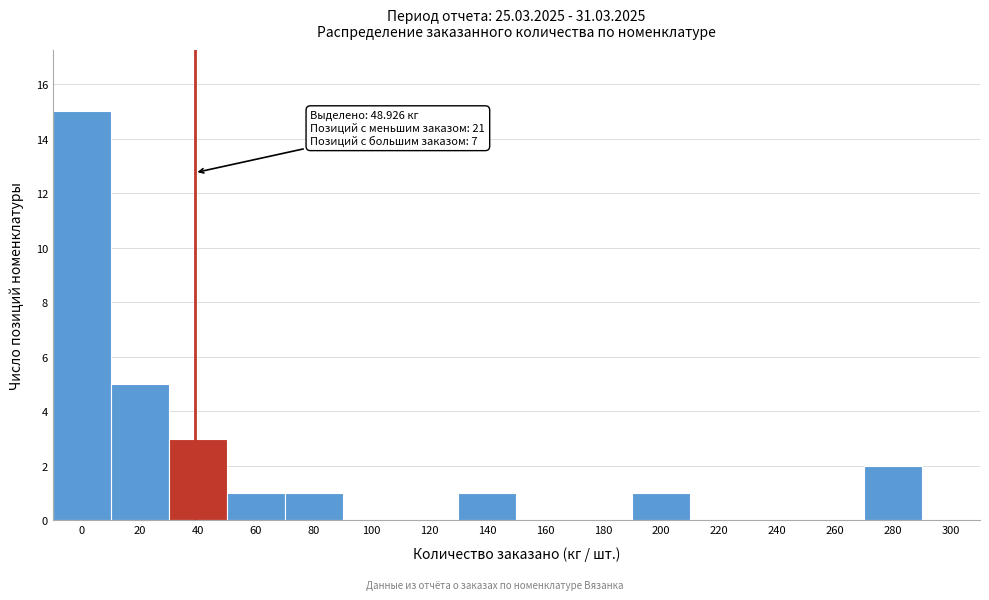

Reading left to right, list all the values displayed in this chart.

0=15	20=5	40=3	60=1	80=1	100=0	120=0	140=1	160=0	180=0	200=1	220=0	240=0	260=0	280=2	300=0